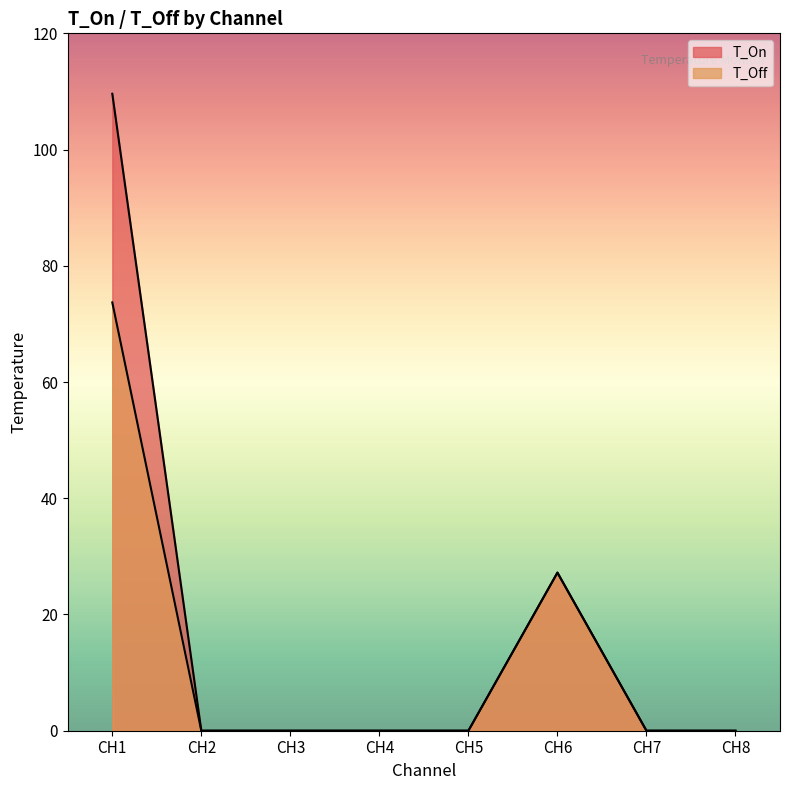

How many values in the T_On series exceed 0?

2